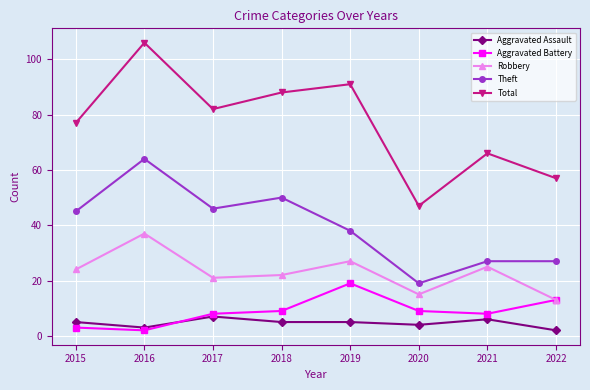

What is the minimum value for Theft?

19